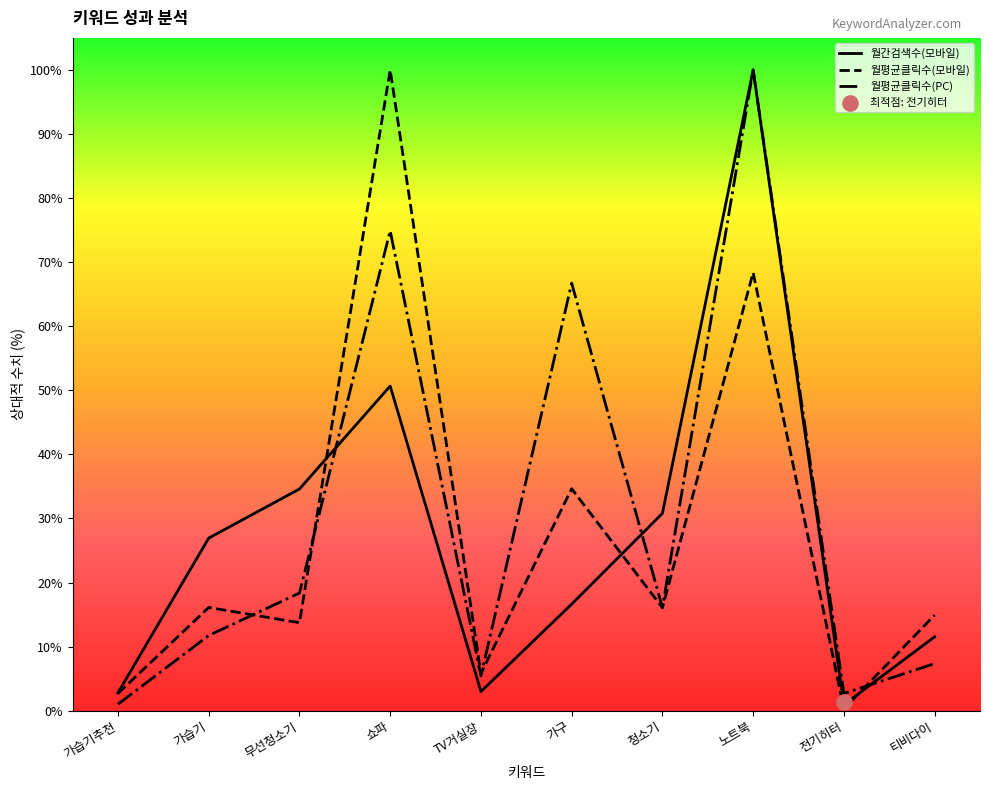

Which series has the largest Y range (max minus min)?

월평균클릭수(모바일)